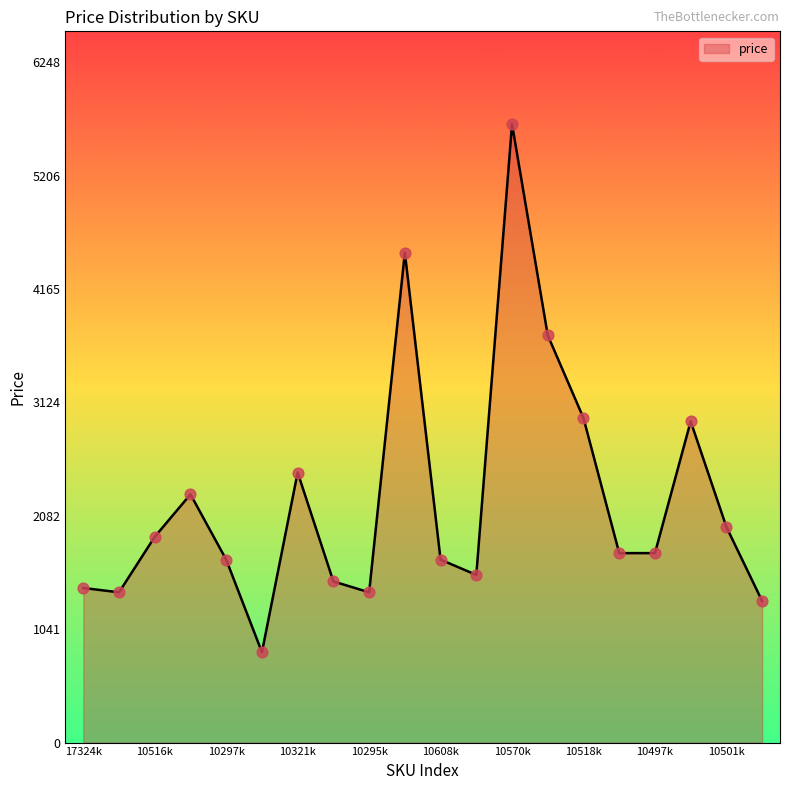

What is the difference between the maximum and minimum values?

4850